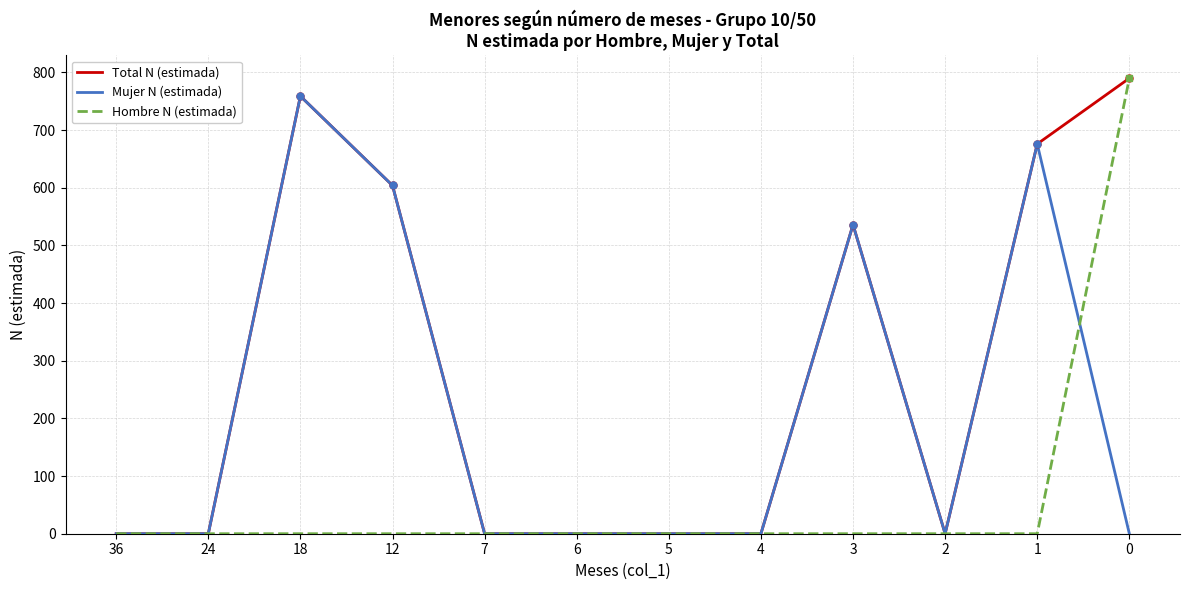

Reading left to right, what are all the values shown in this chart?

Total N (estimada): 0	0	759	604	0	0	0	0	536	0	676	790
Mujer N (estimada): 0	0	759	604	0	0	0	0	536	0	676	0
Hombre N (estimada): 0	0	0	0	0	0	0	0	0	0	0	790